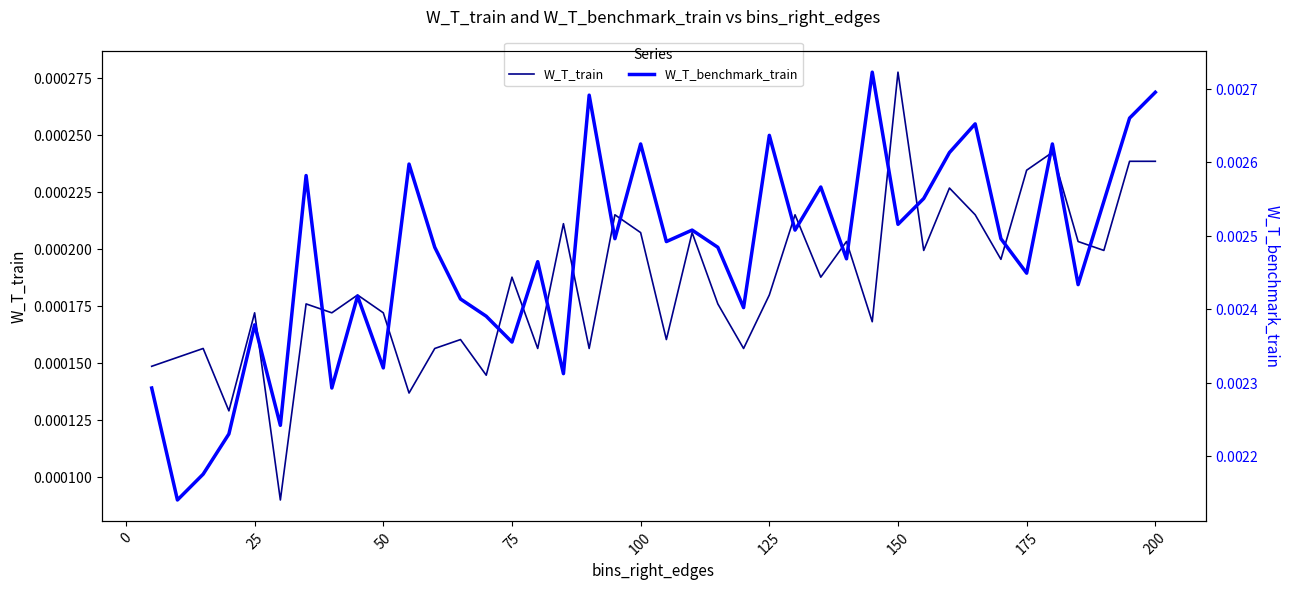

Rank the series by their maximum value, from lowest to highest.

W_T_train, W_T_benchmark_train